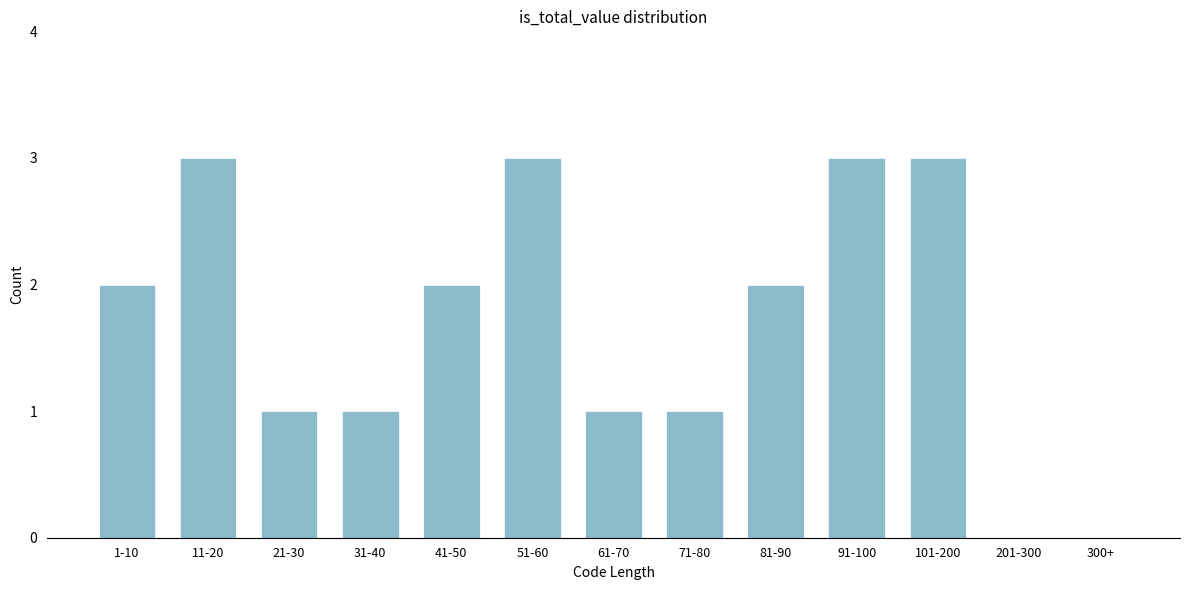

Reading left to right, transcribe all the data shown in this chart.

1-10=2	11-20=3	21-30=1	31-40=1	41-50=2	51-60=3	61-70=1	71-80=1	81-90=2	91-100=3	101-200=3	201-300=0	300+=0